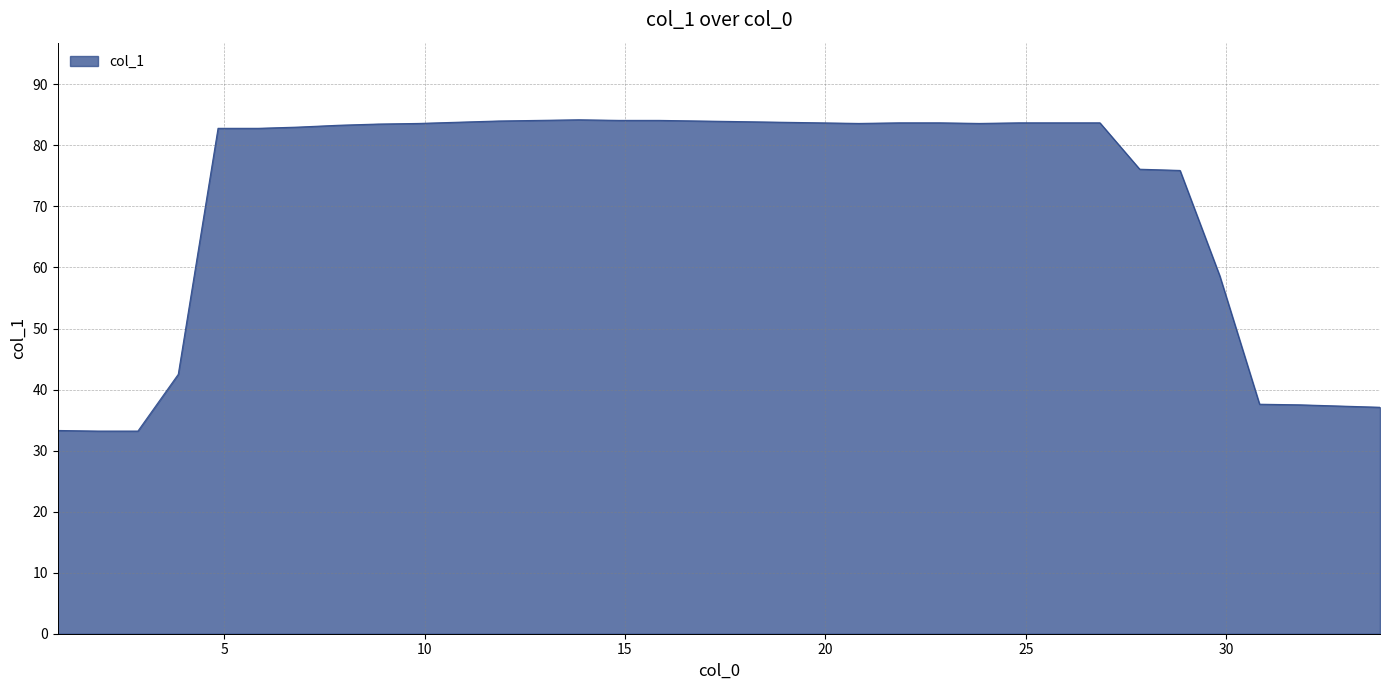

What is the difference between the maximum and minimum values?

51.0